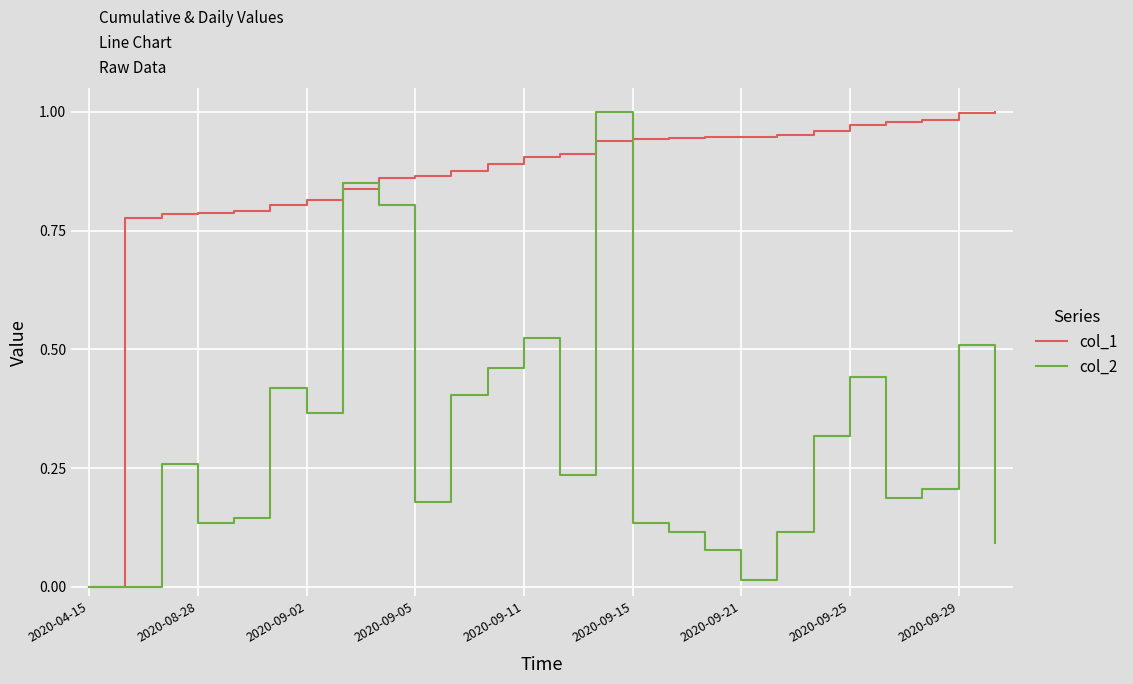

Which series has the largest total across all categories?

col_1